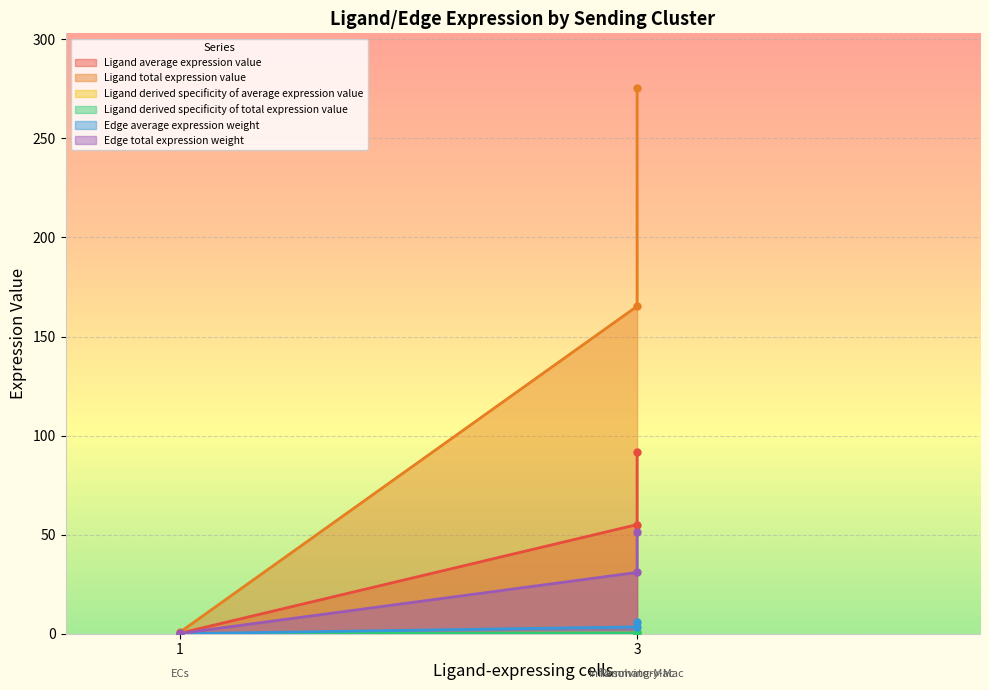

Which has a higher value, Inflammatory-Mac or Resolving-Mac?

Inflammatory-Mac